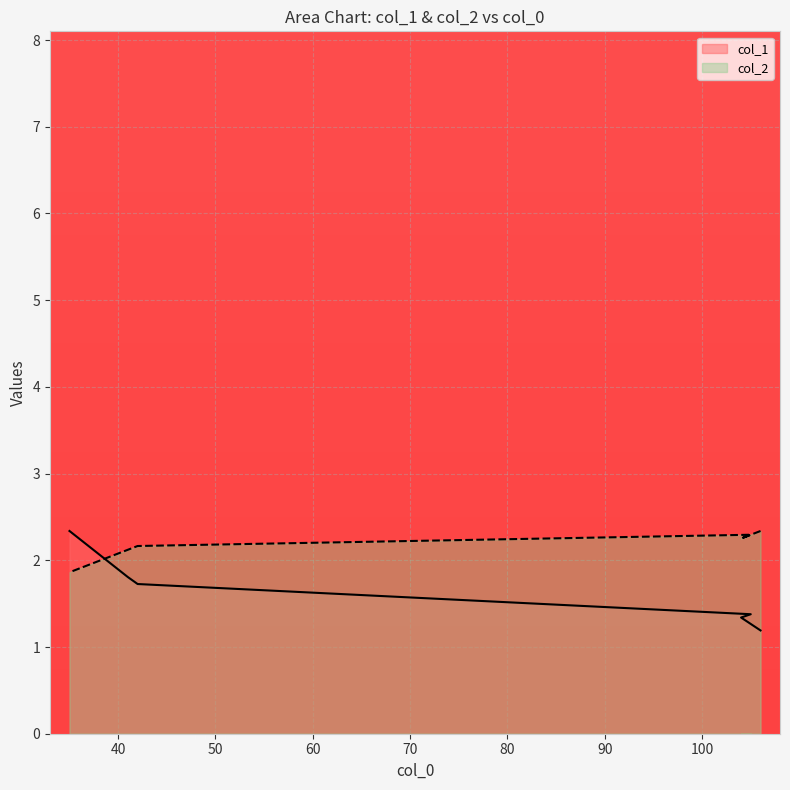

What are all the series names shown in the legend?

col_1, col_2